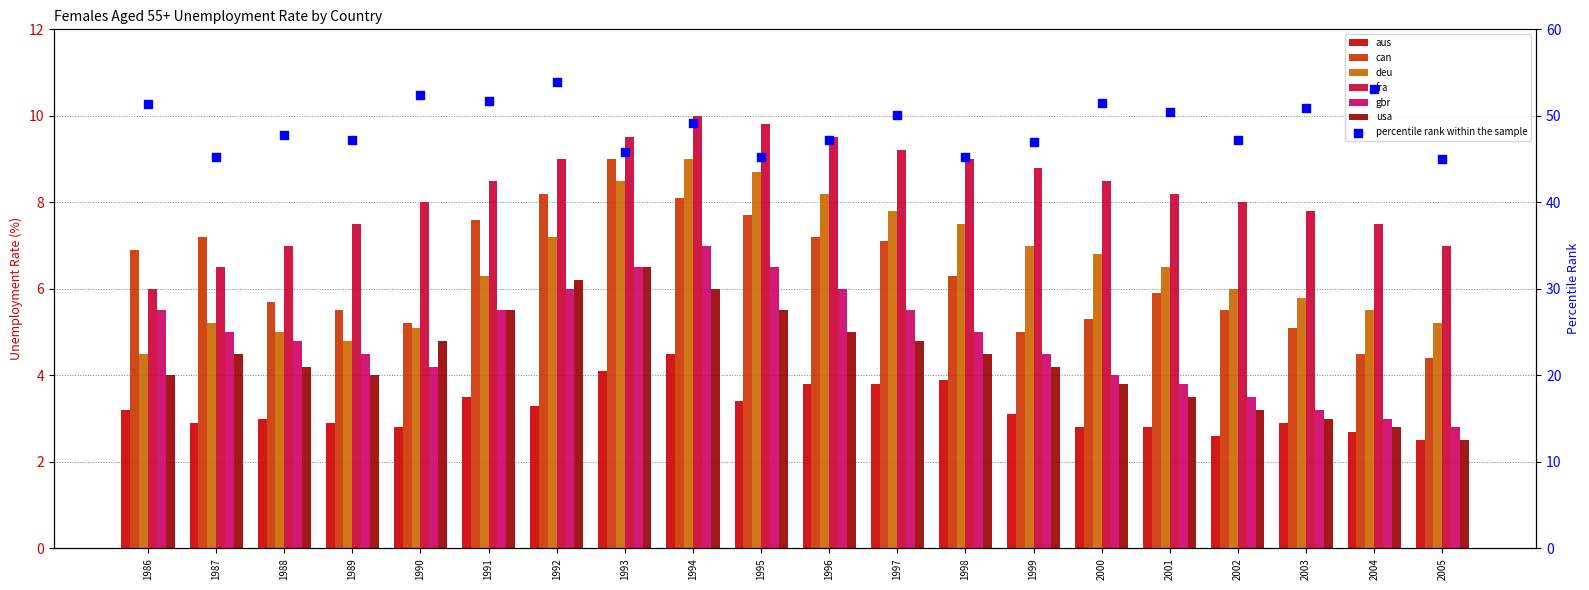

At how many categories does at least one series exceed 7?

17